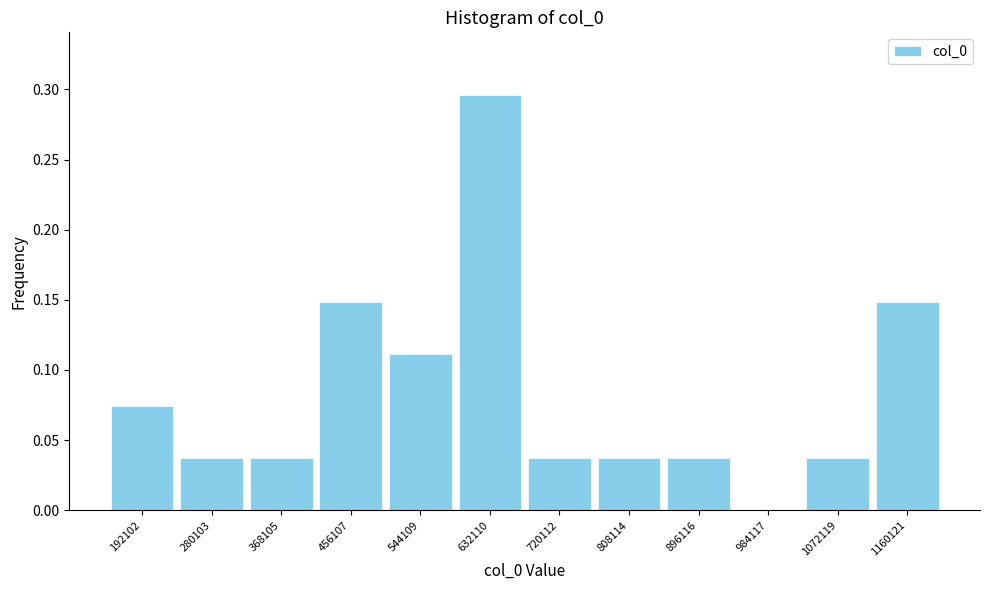

Between 984117 and 632110, which is larger?

632110